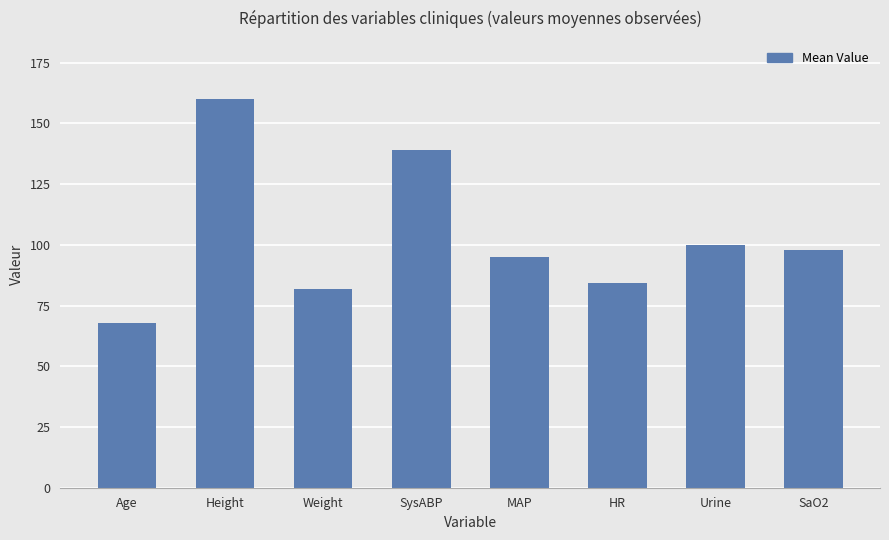

How many bars are there in total?

8